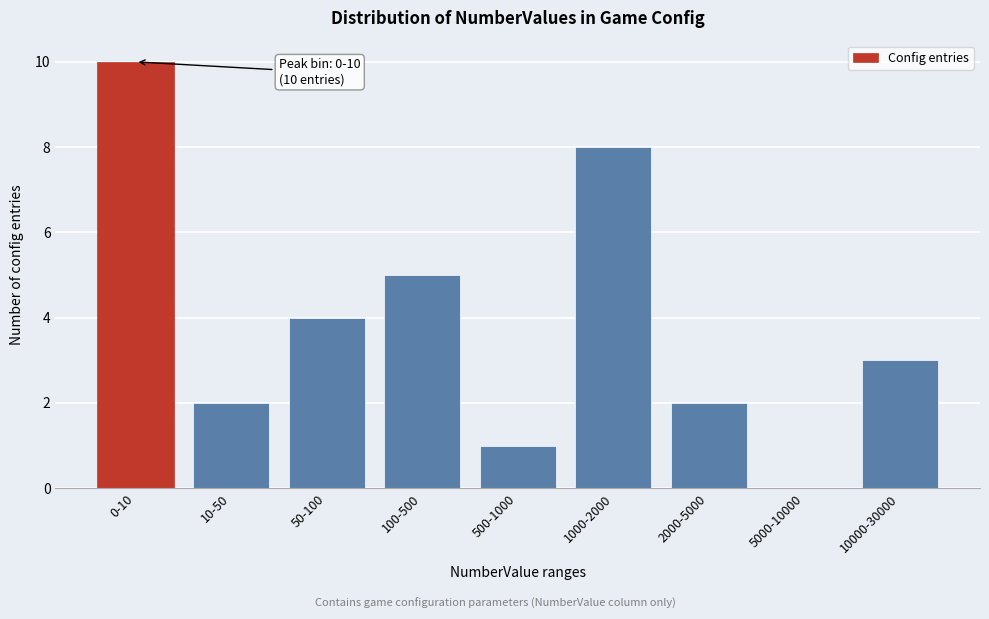

Reading left to right, extract all data points from this chart.

0-10=10	10-50=2	50-100=4	100-500=5	500-1000=1	1000-2000=8	2000-5000=2	5000-10000=0	10000-30000=3